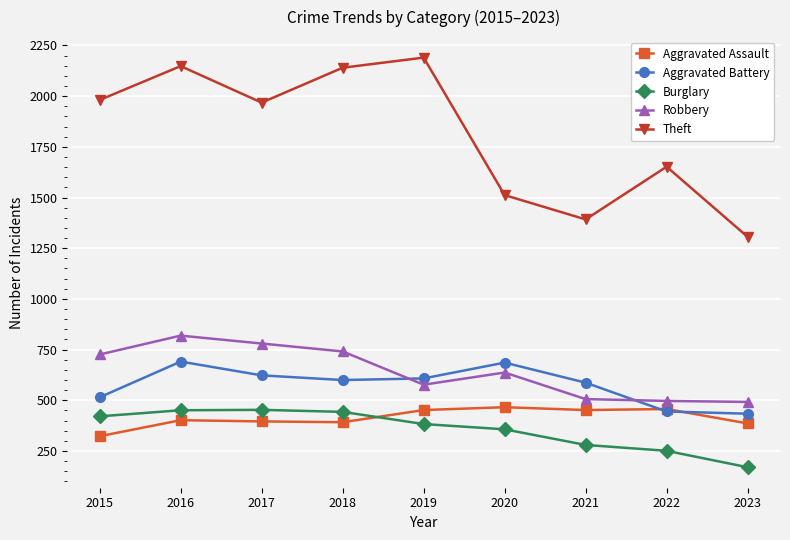

Rank the series at 2023 from lowest to highest value.

Burglary, Aggravated Assault, Aggravated Battery, Robbery, Theft